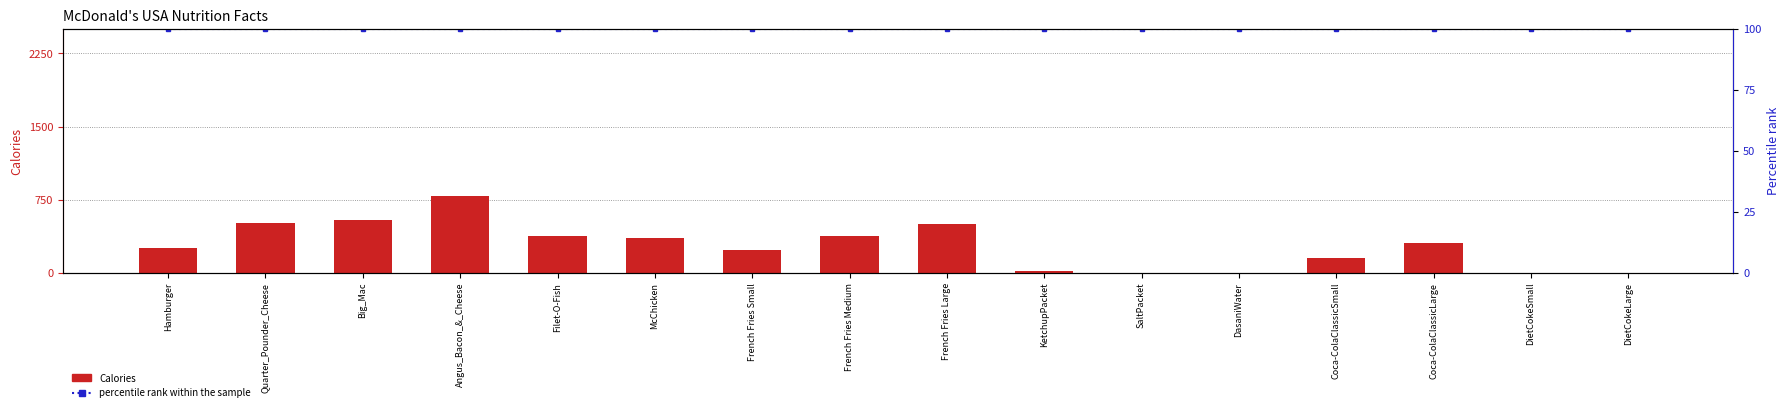

How many positive values does the Calories series have?

12